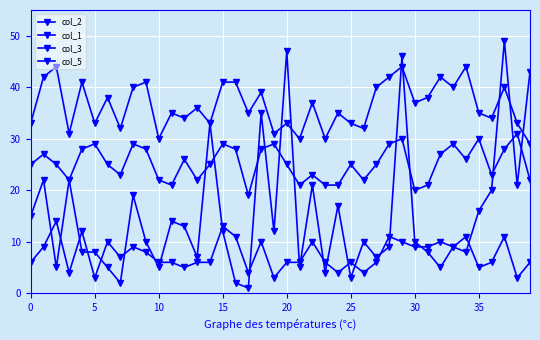

How many interior local valleys does the col_5 series have?

11